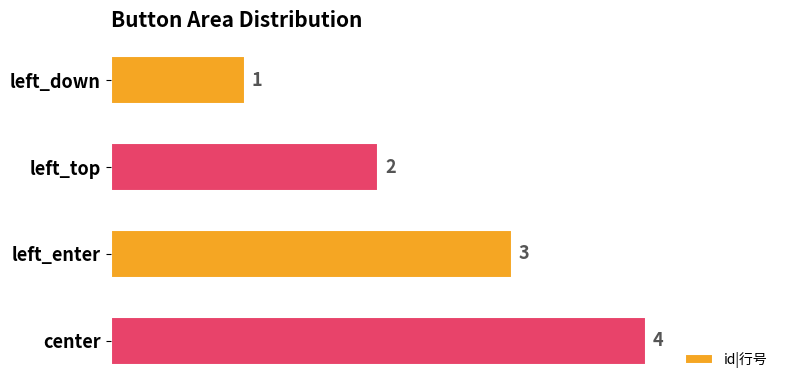

What is the greatest value displayed?

4